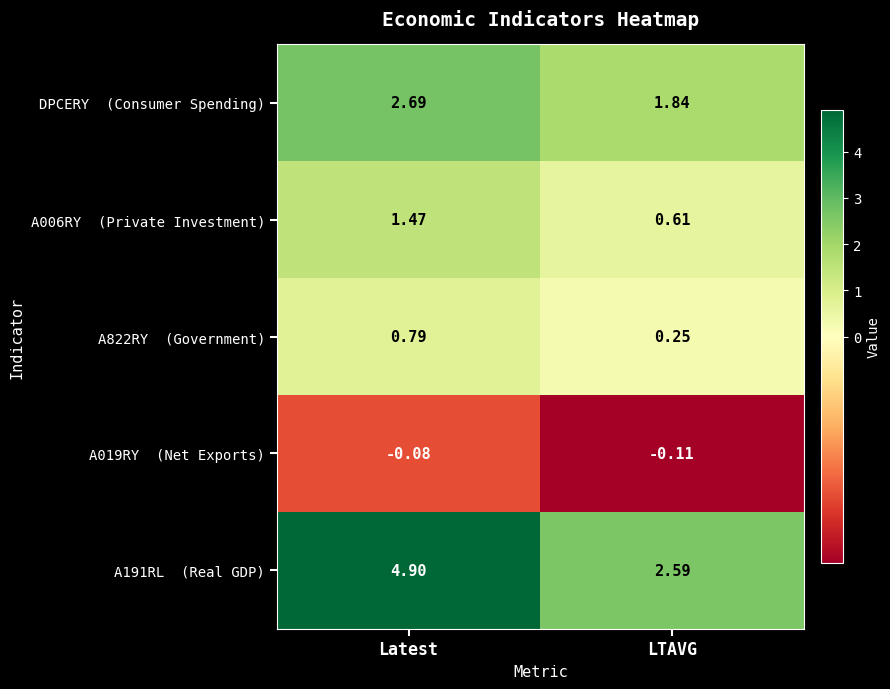

At which category is the sum across all series the highest?

Latest